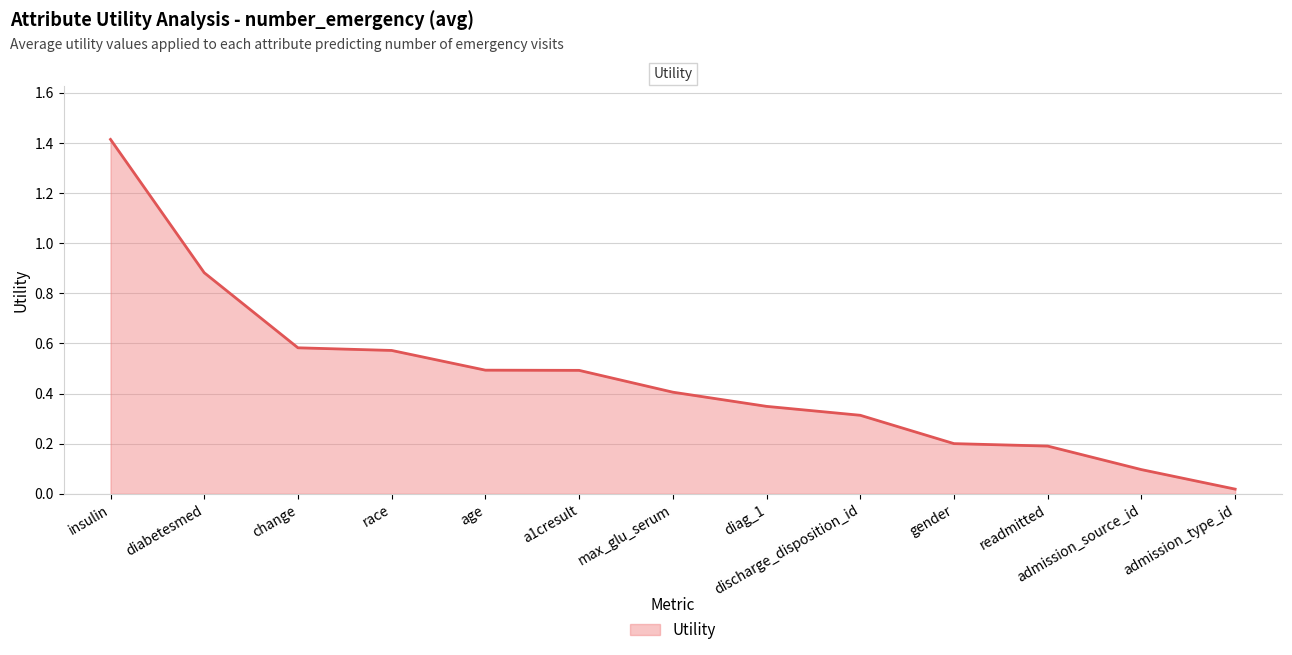

What is the difference between the maximum and minimum values?

1.4